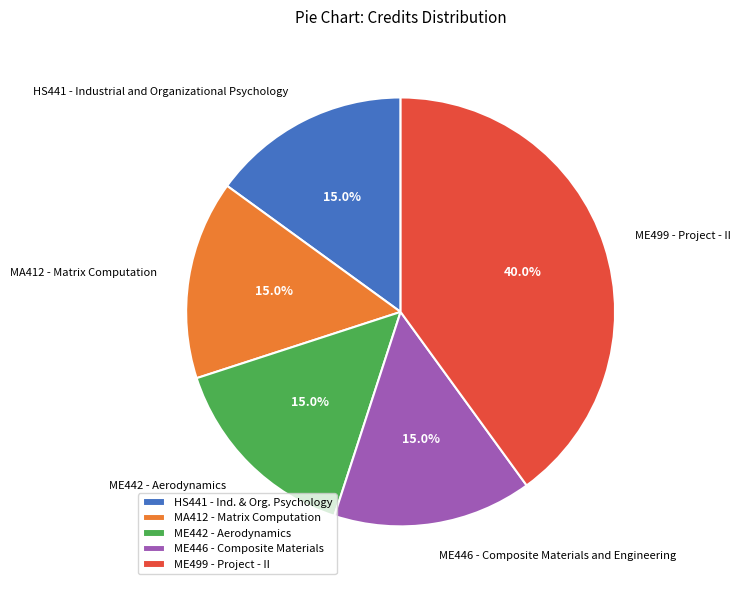

Does HS441 - Industrial and Organizational Psychology represent more than half of the total?

No